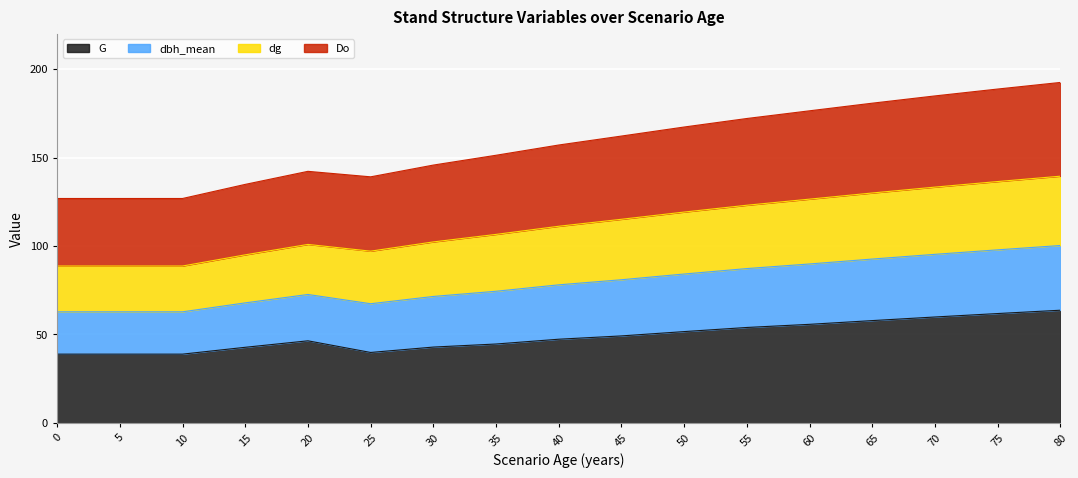

True or false: G and dbh_mean cross at least once.

False